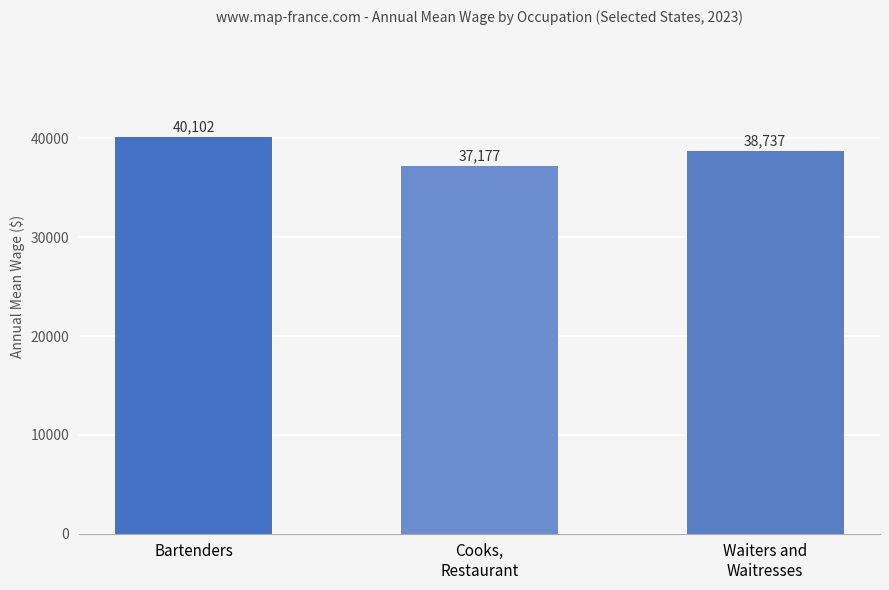

Reading left to right, what are all the values shown in this chart?

Bartenders=40102	Cooks,
Restaurant=37177	Waiters and
Waitresses=38737